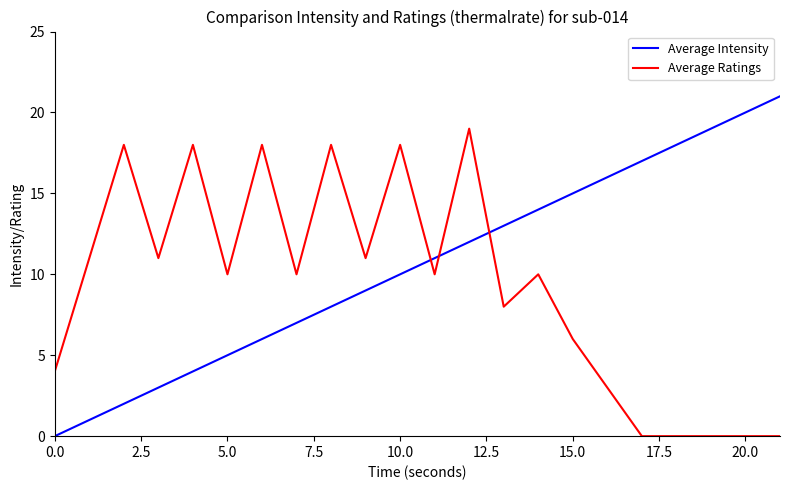

What is the label of the 6th point from the right?

5.0